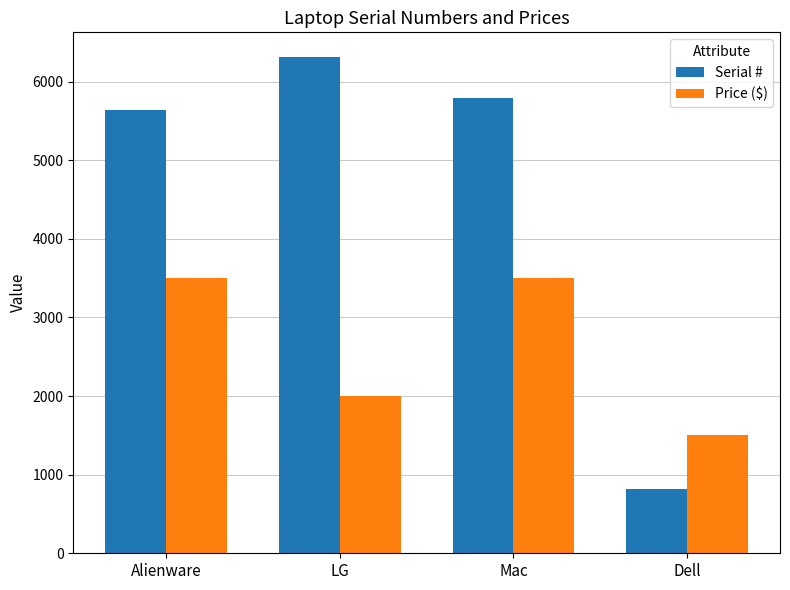

What value does the Price ($) series have at Alienware, to the nearest 50?

3500